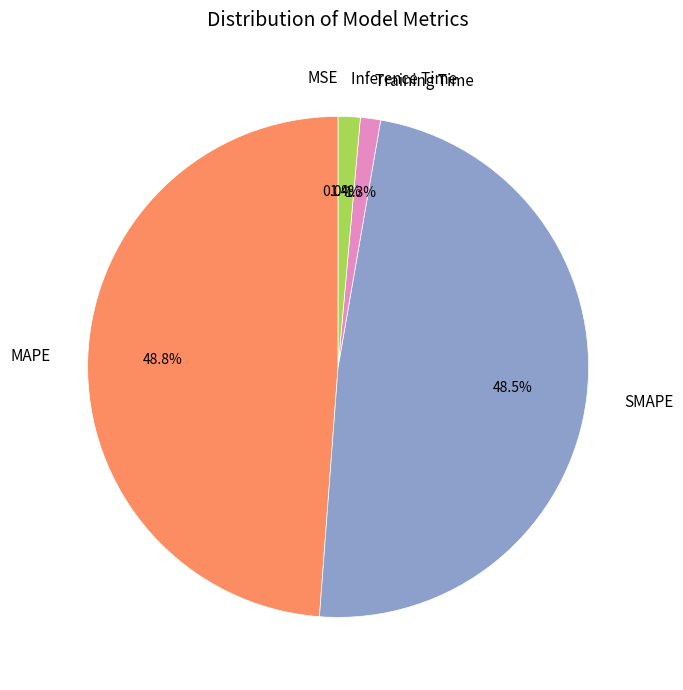

Is the sum of Training Time and Inference Time greater than half?

No